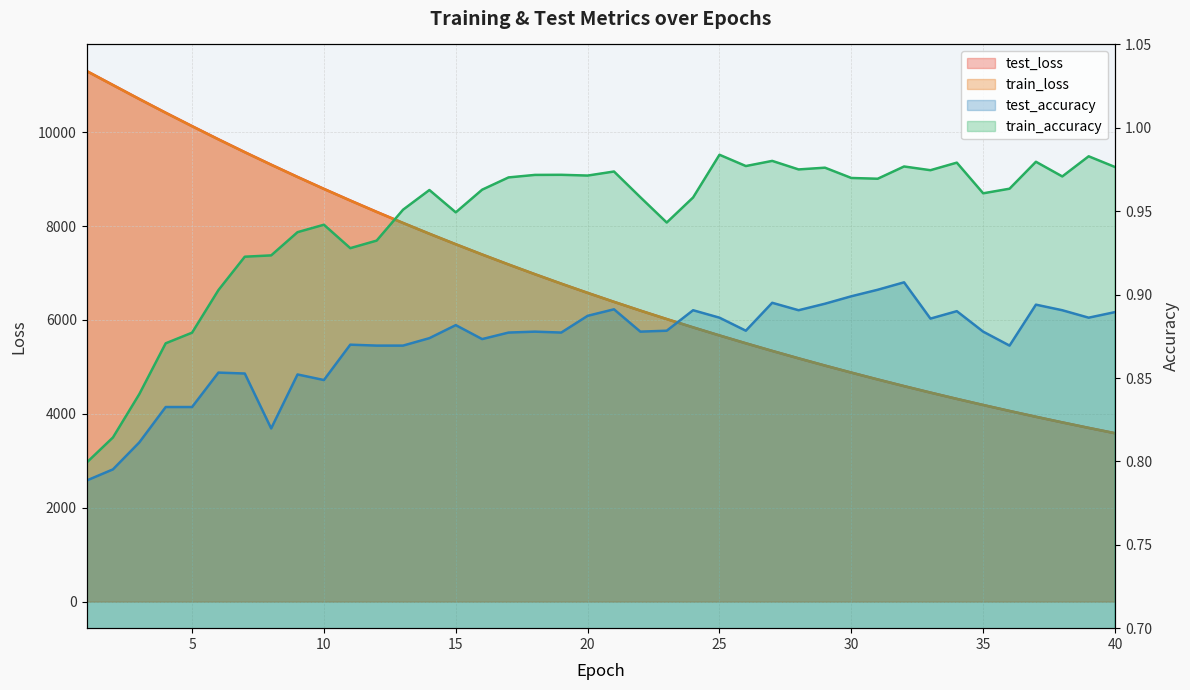

Which category has the highest value in the train_accuracy series?

25